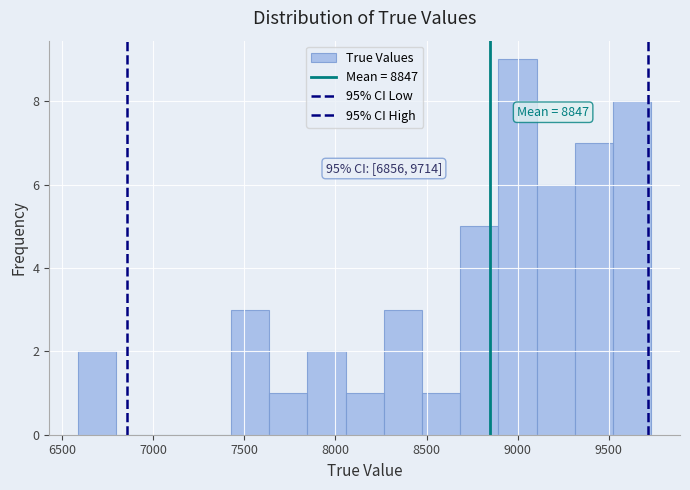

Which range on the x-axis has the tallest bar?

8900 to 9100